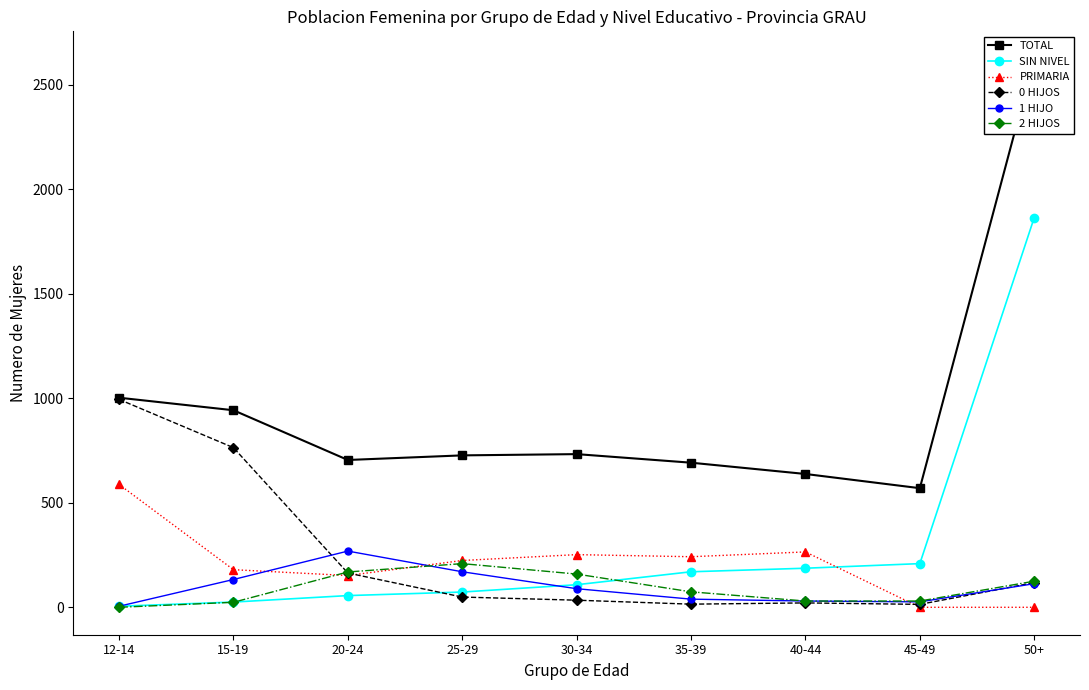

What is the value of the 2 HIJOS point at the 4th from the left?

209